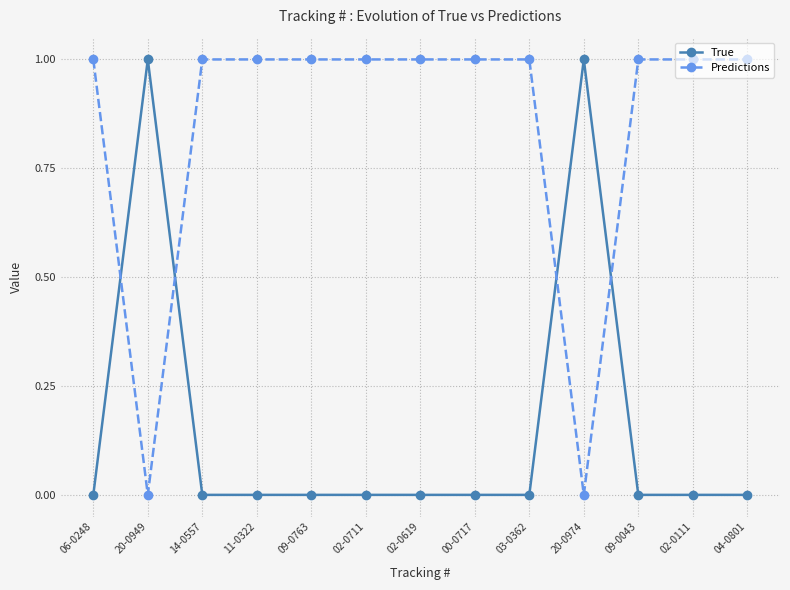

What is the label of the 8th point from the right?

02-0711